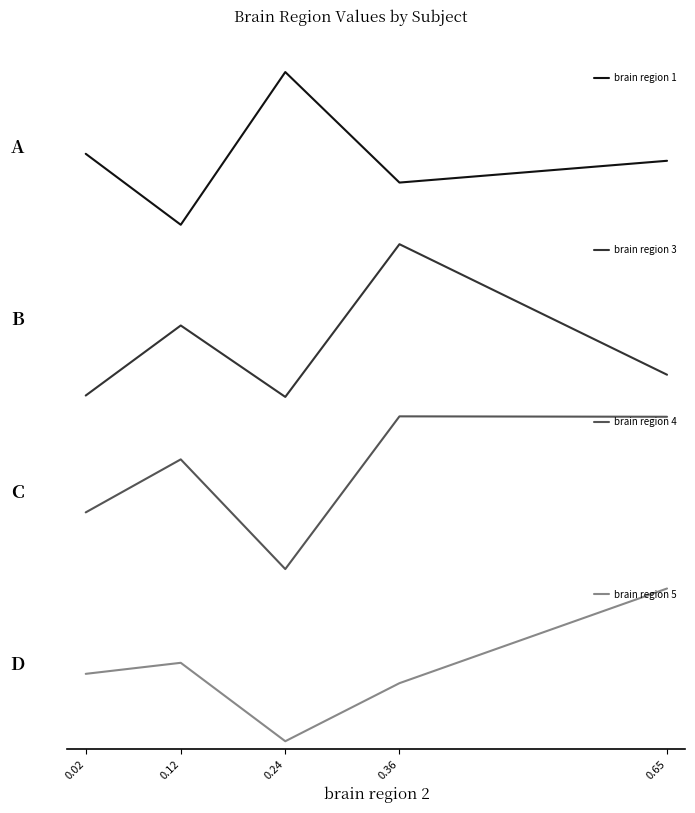

At how many categories does at least one series exceed 0?

5